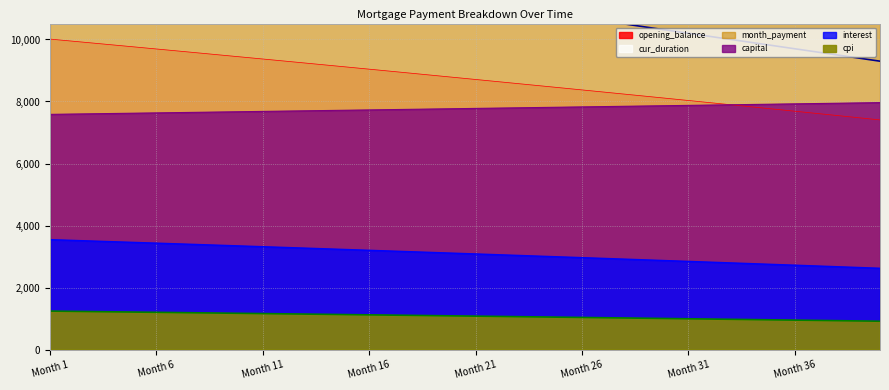

What are all the series names shown in the legend?

opening_balance, capital, interest, month_payment, cpi, cur_duration